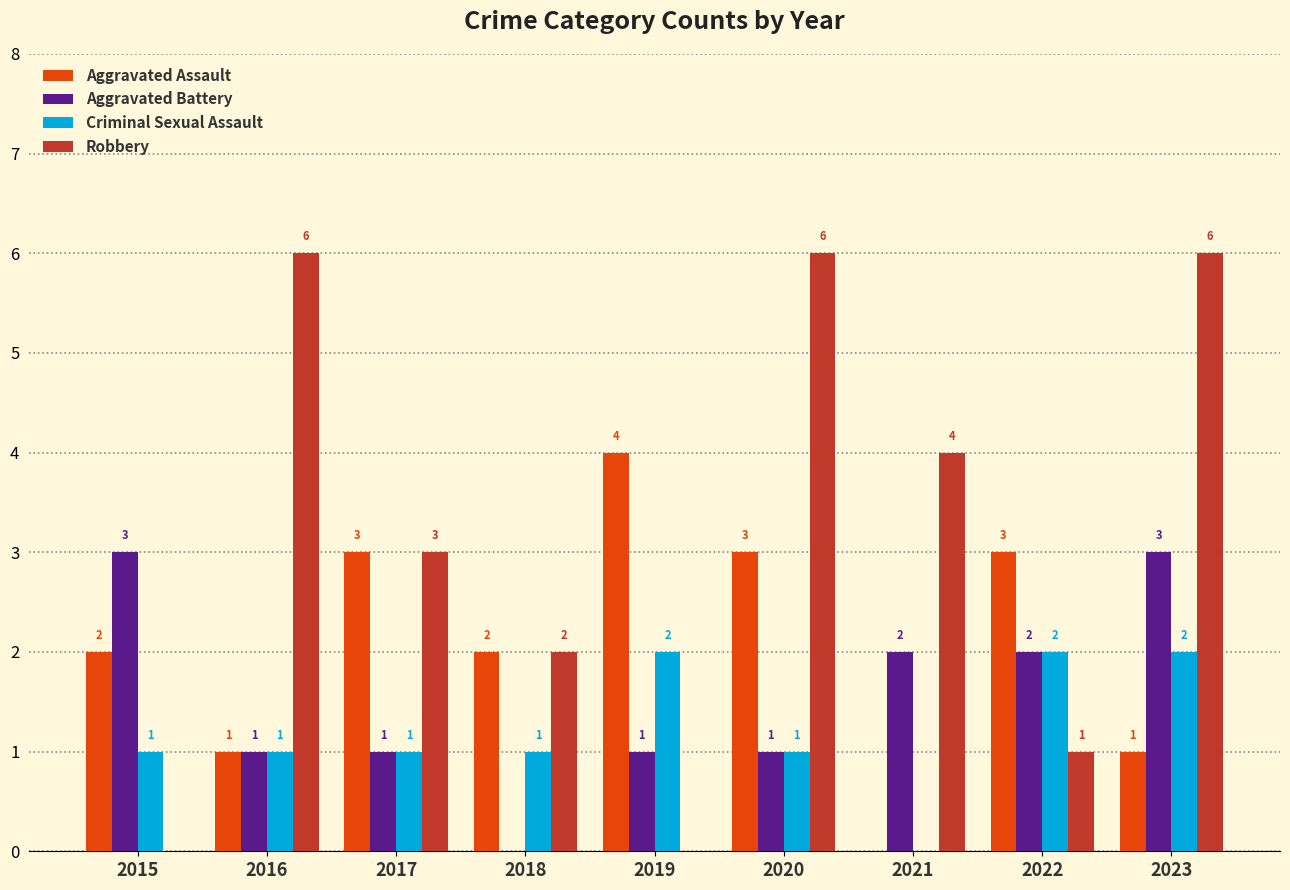

What is the greatest value displayed?

6